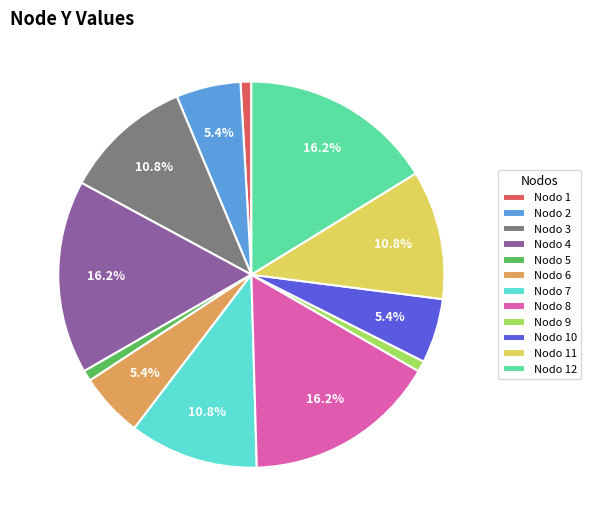

How many segments does this pie chart have?

12